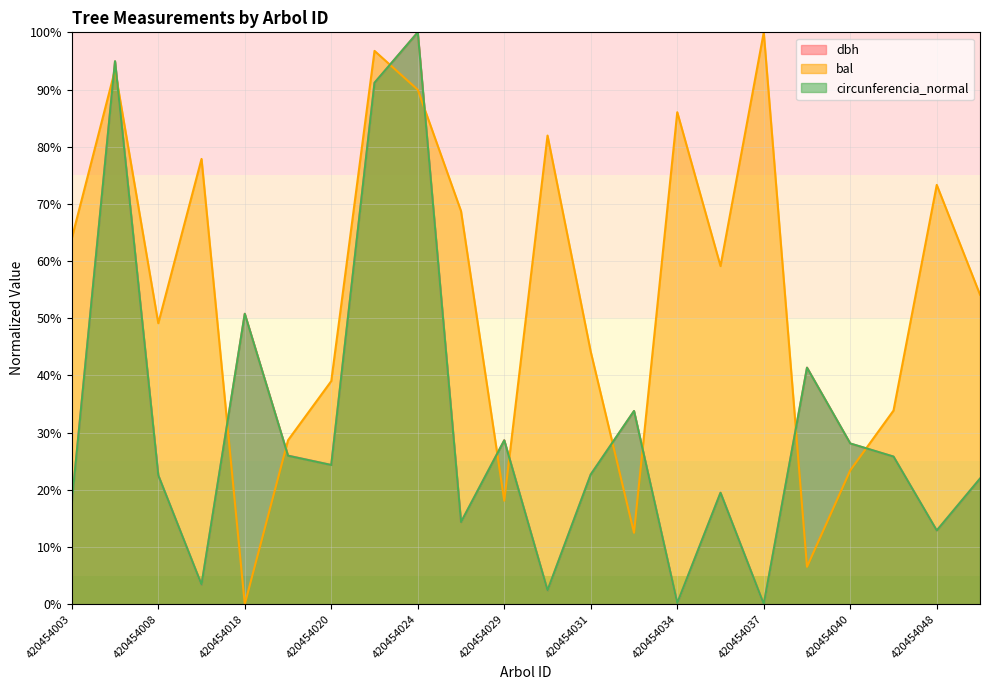

What is the greatest value displayed?

100.0